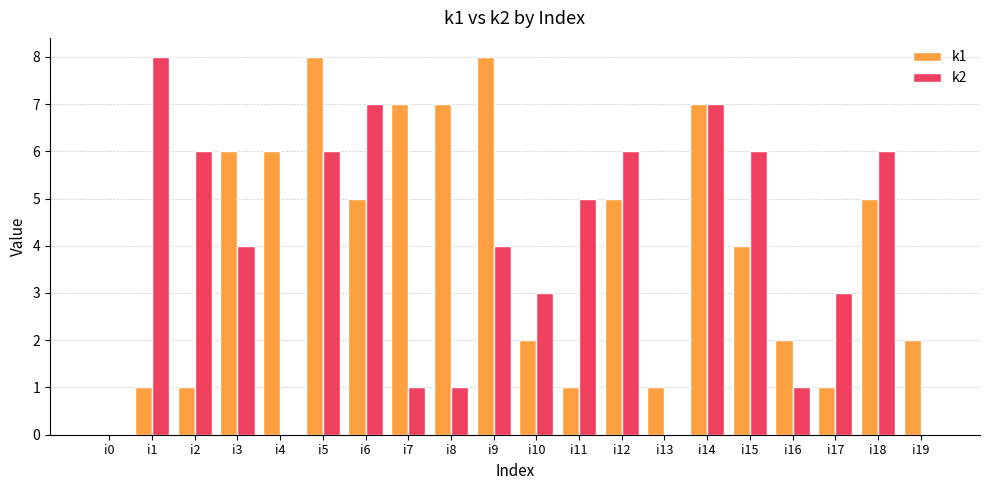

Between i3 and i6, which series saw the biggest shift?

k2